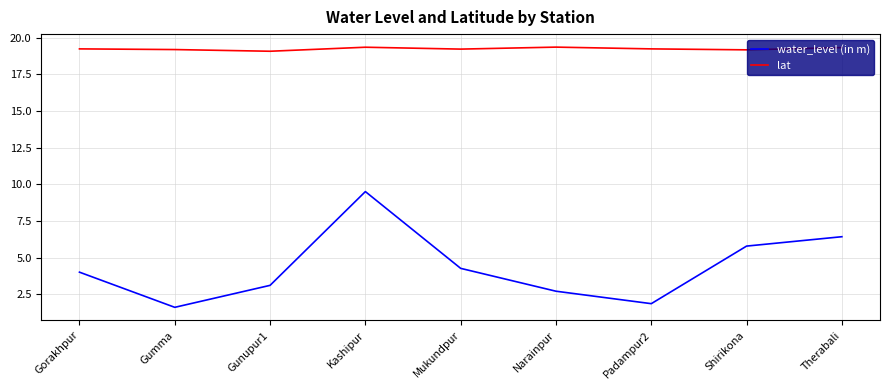

What is the total value across all series at Therabali?

25.7